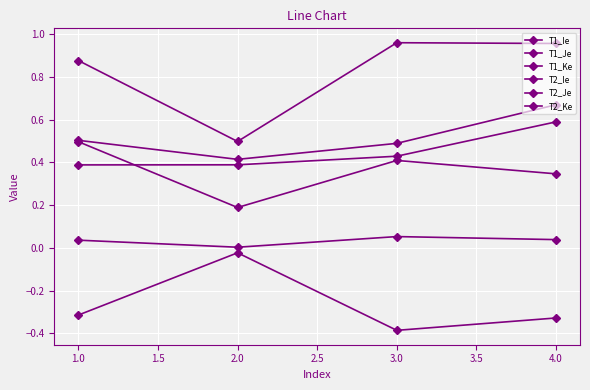

How many series are shown in this chart?

6